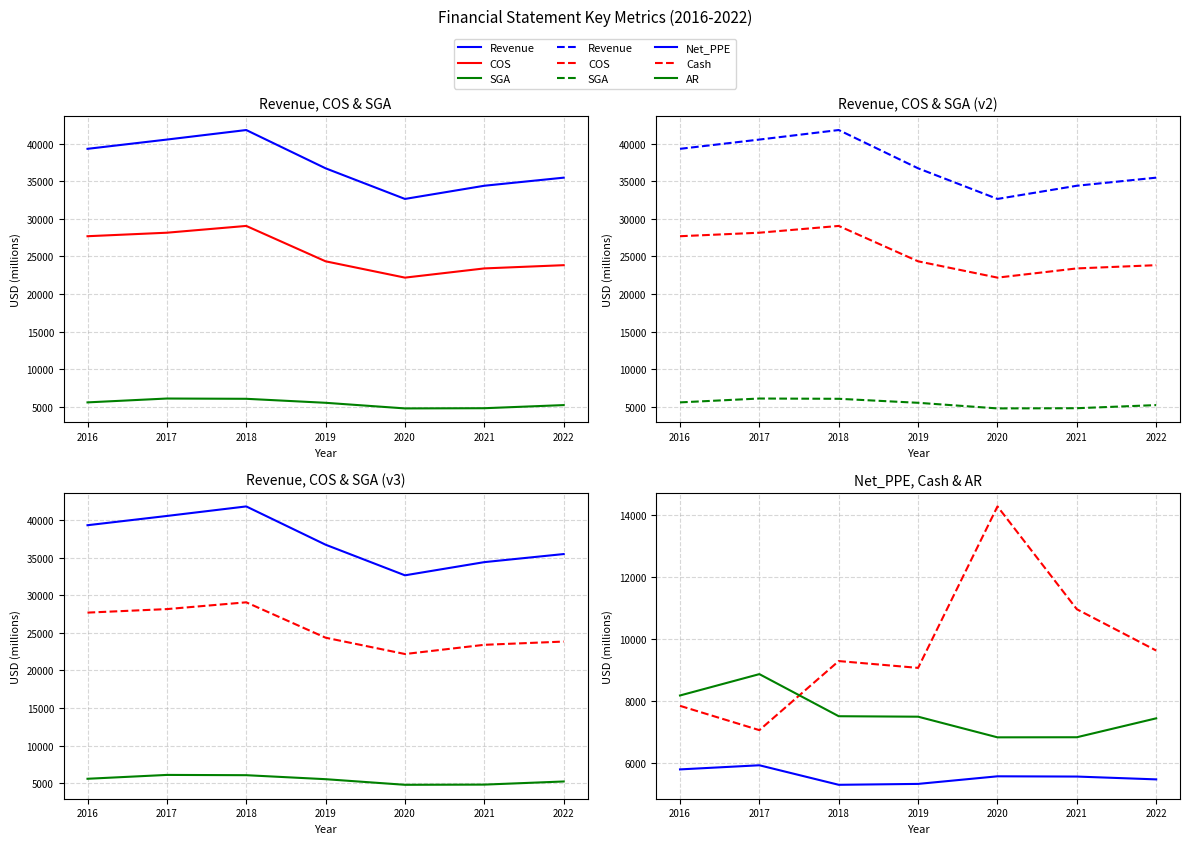

Read the Revenue value at 2017, to the nearest 10.

40530